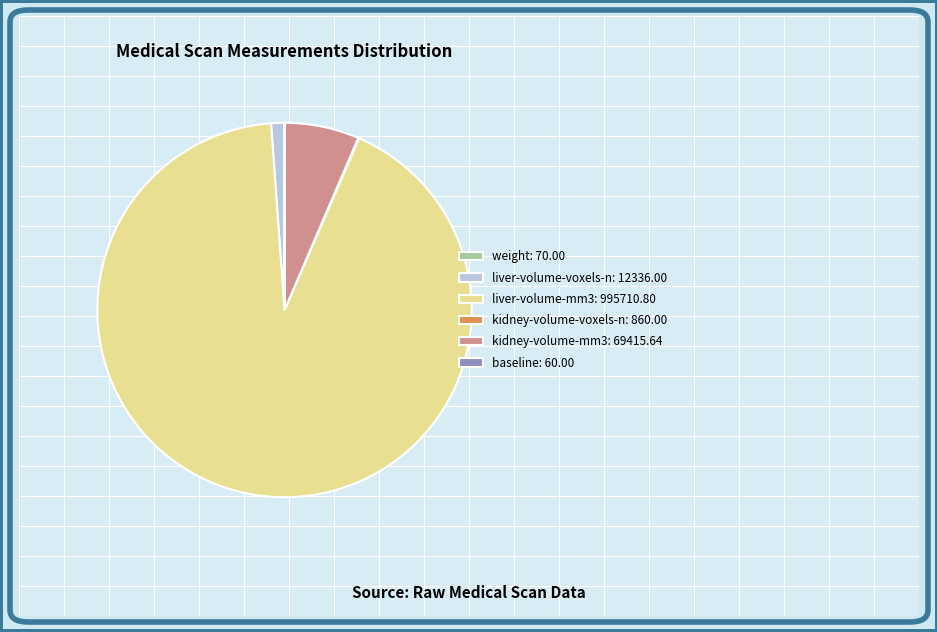

Is there a majority slice in this chart?

Yes